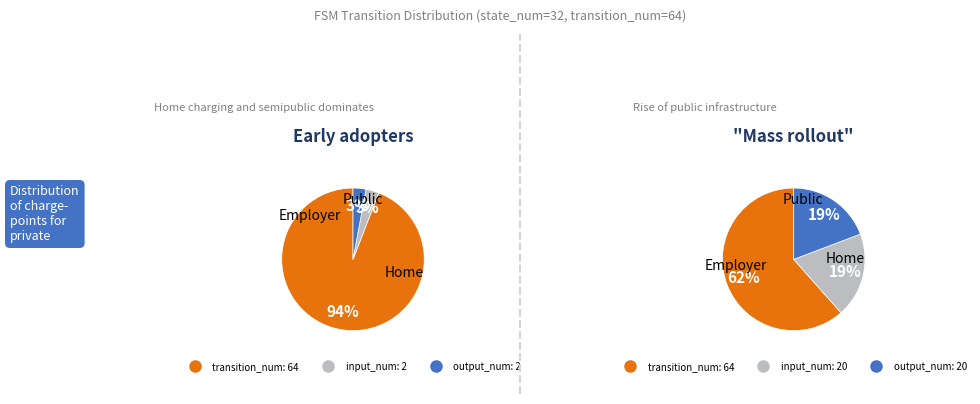

Is there any slice that represents more than half of the pie?

Yes